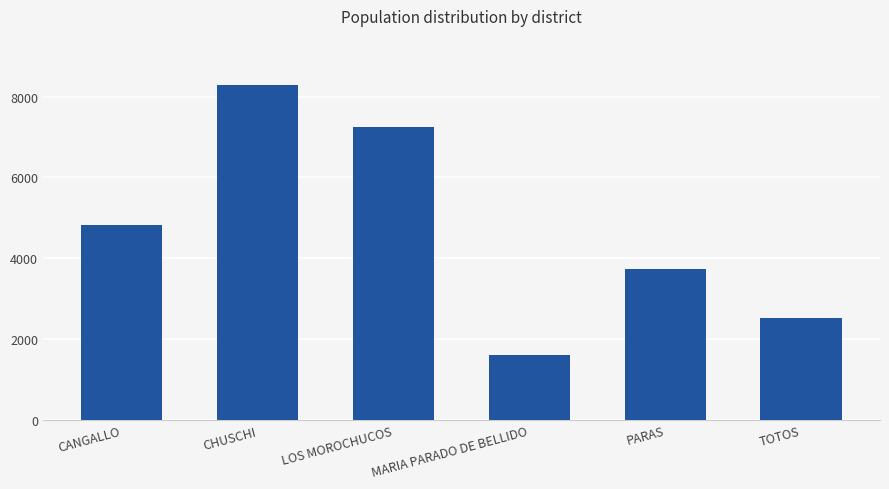

How many distinct data groups are displayed?

1